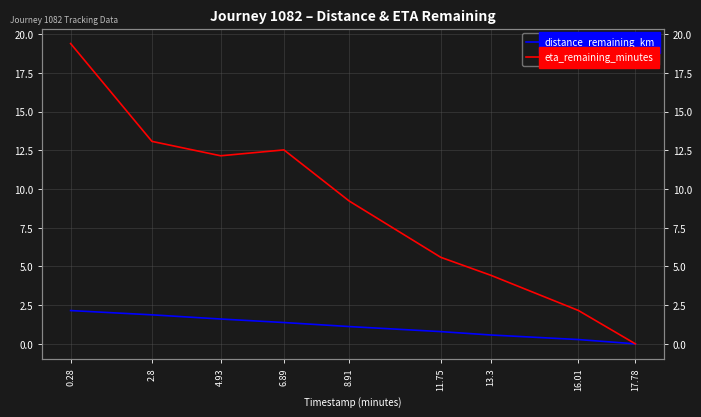

How many lines are shown in the chart?

2